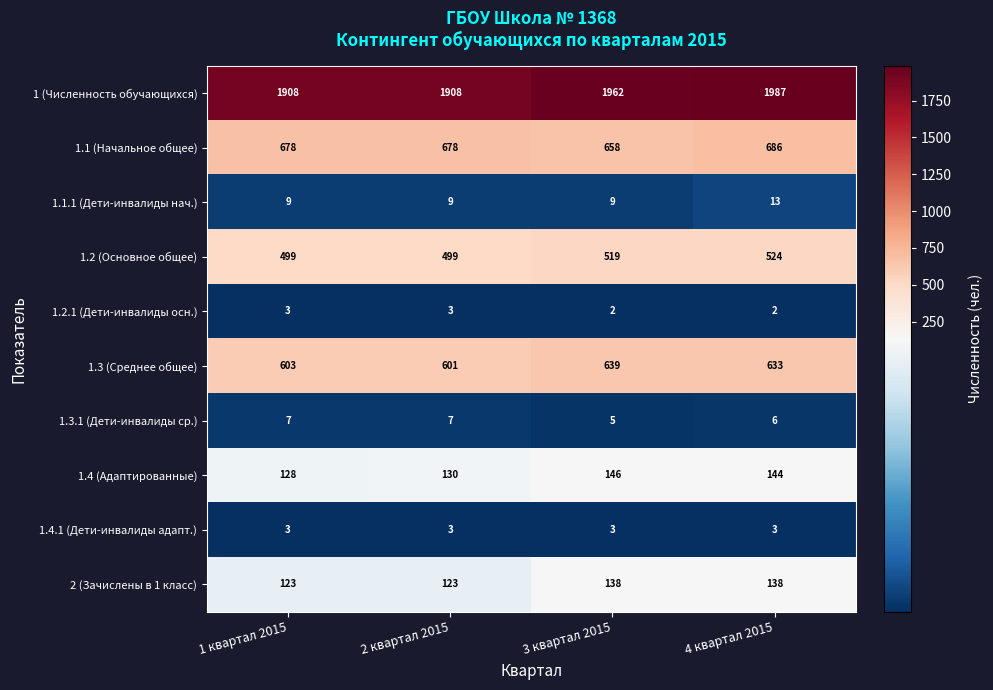

Which series has the widest spread of values?

1 (Численность обучающихся)